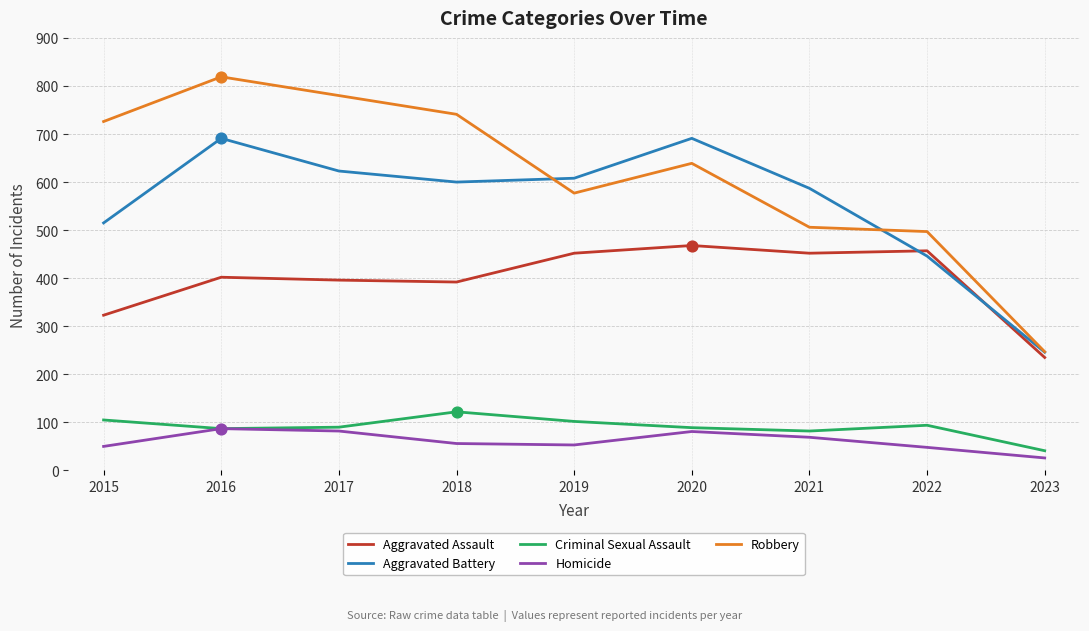

At which category is the sum across all series the highest?

2016